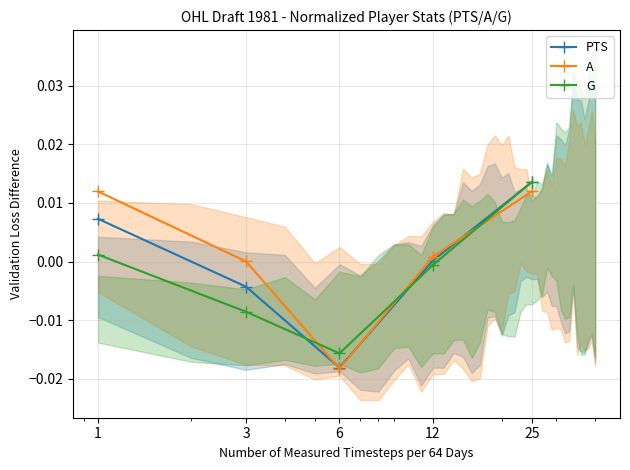

How many values in A are below zero?

1